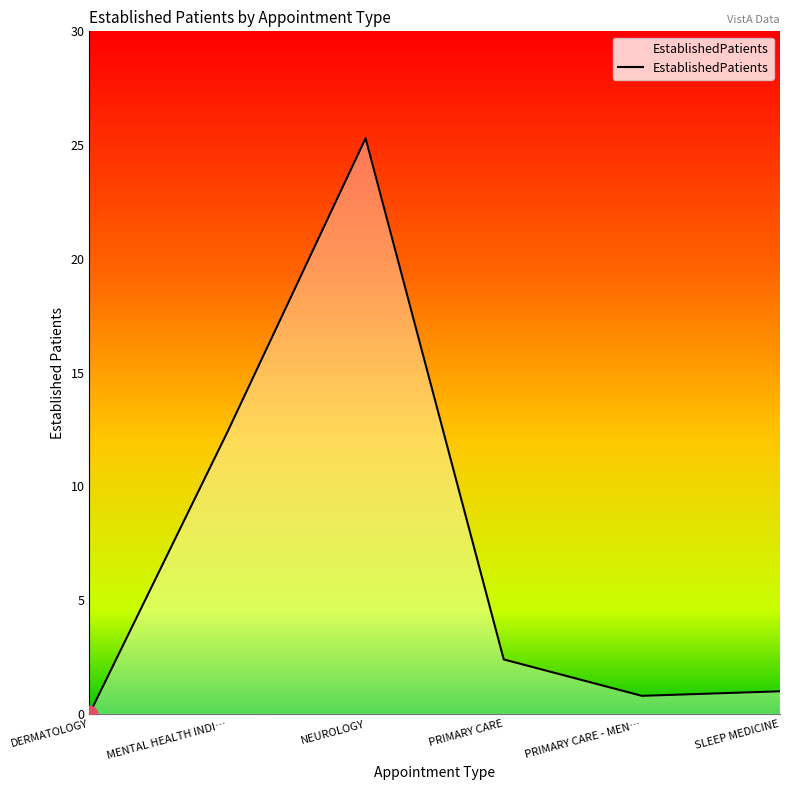

What is the sum of all values?

41.9